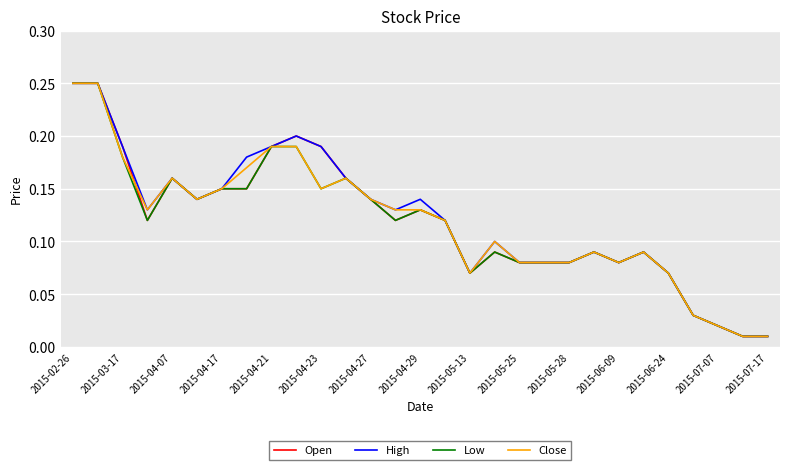

What are all the series names shown in the legend?

Open, High, Low, Close